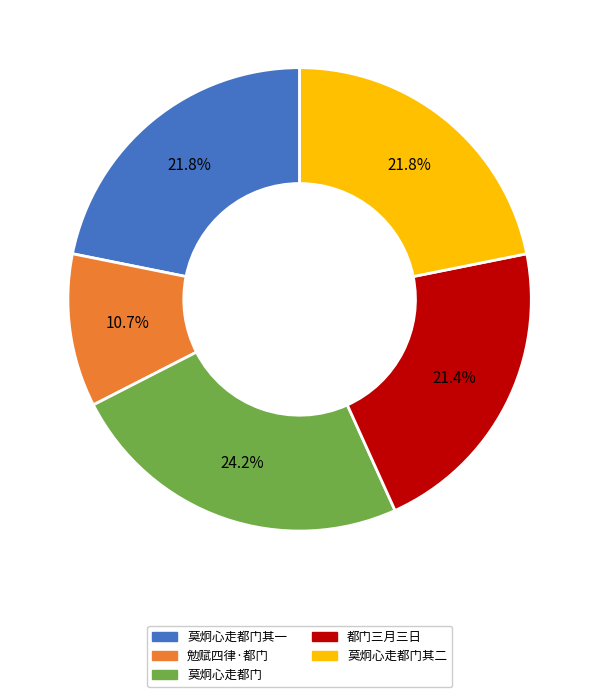

Count the number of slices in the pie.

5